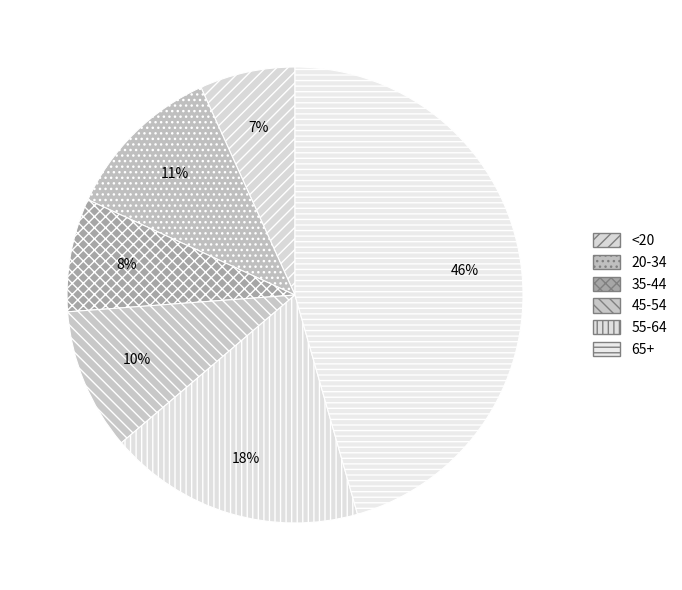

Combined, do 35-44 and 20-34 account for over 50%?

No